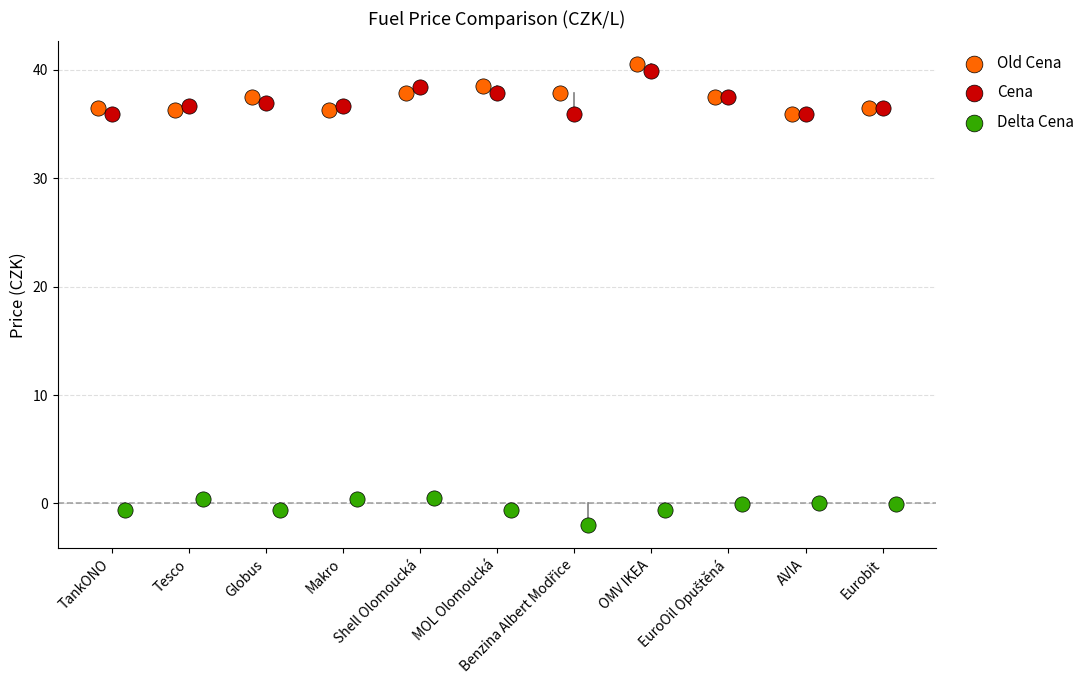

Which series contains the lowest Y value?

Delta Cena